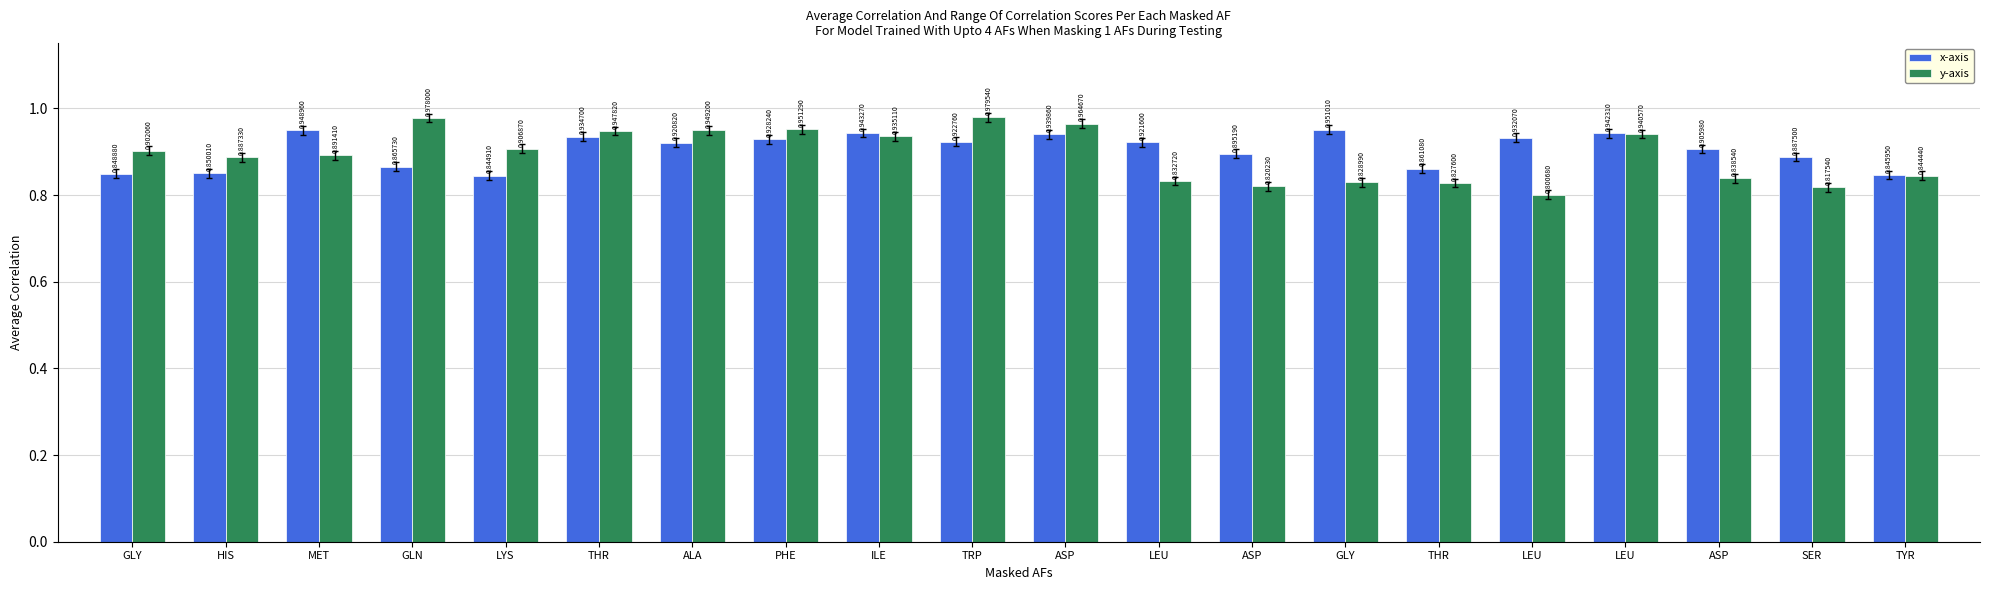

How many series are shown in this chart?

2